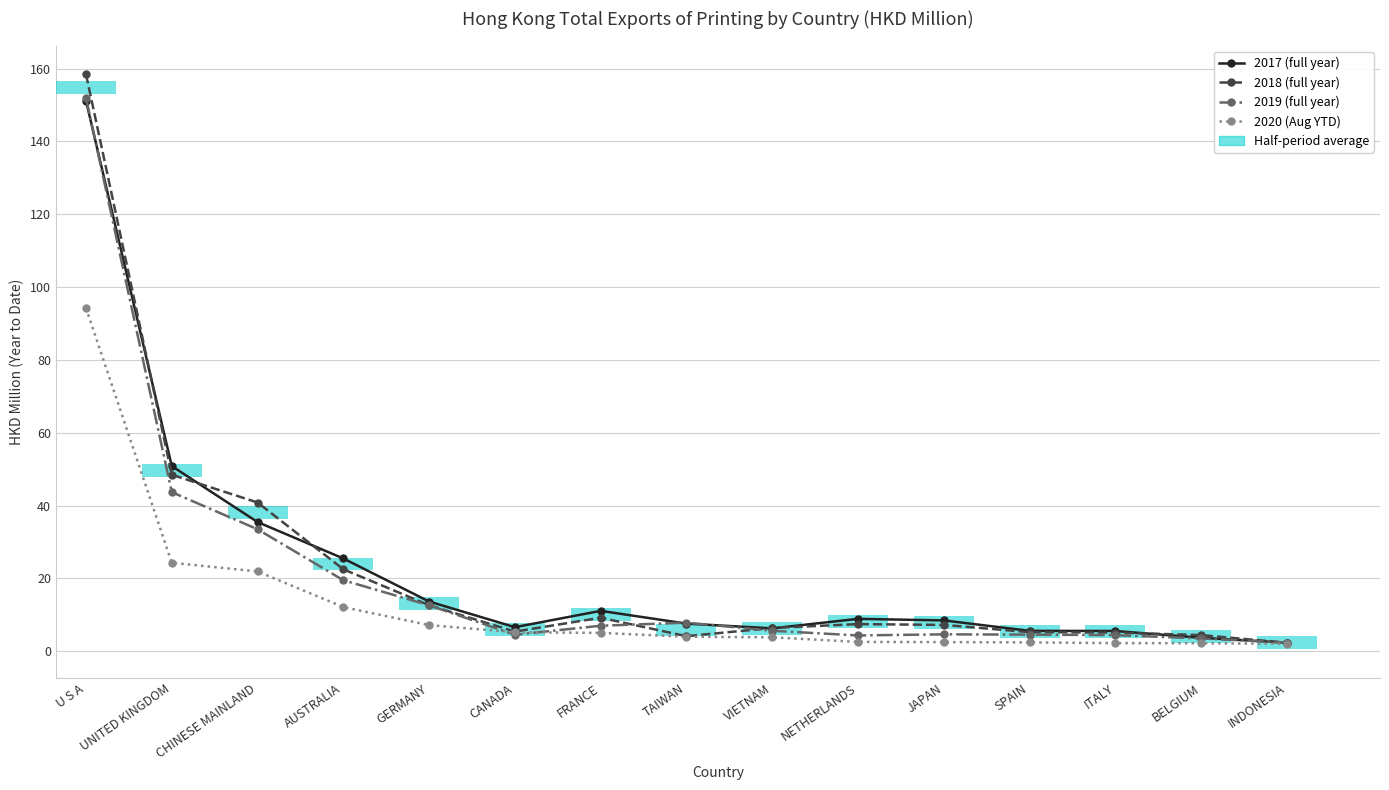

The value of 201812 at AUSTRALIA is 7.7. True or false?

False